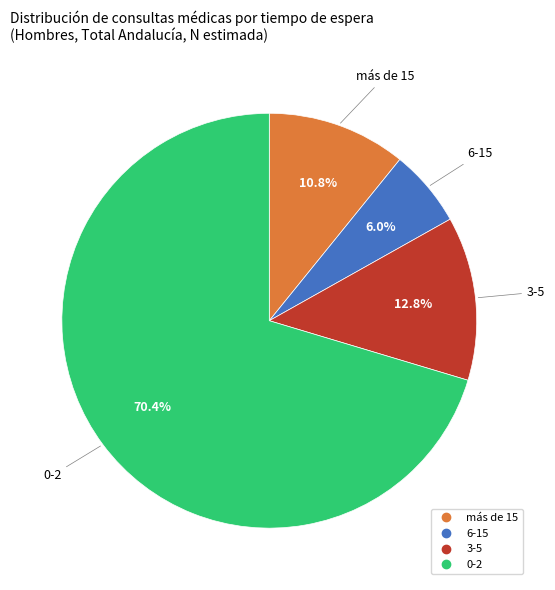

Rank the categories by value from lowest to highest.

6-15, más de 15, 3-5, 0-2